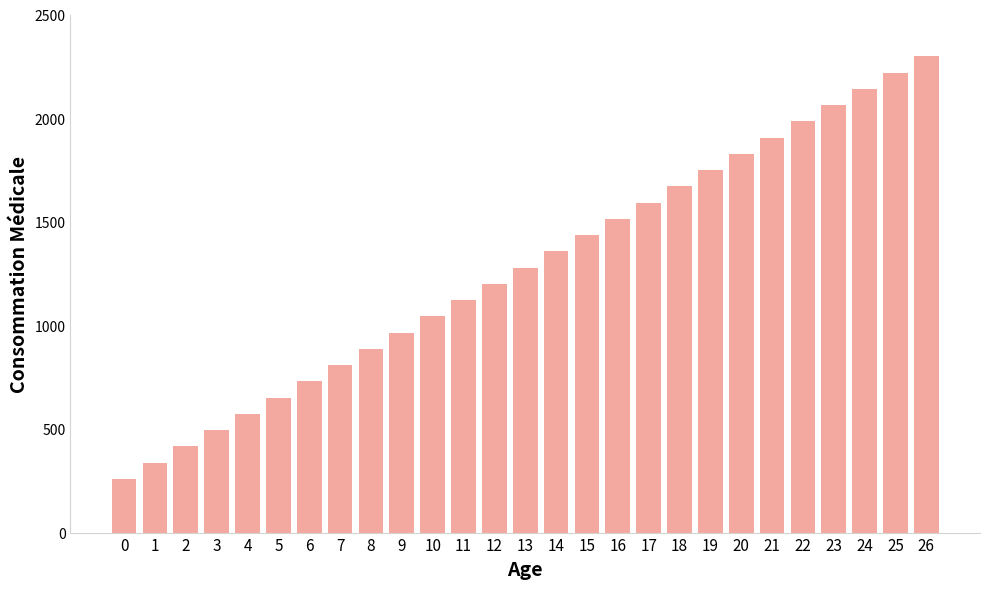

What is the greatest value displayed?

2298.5